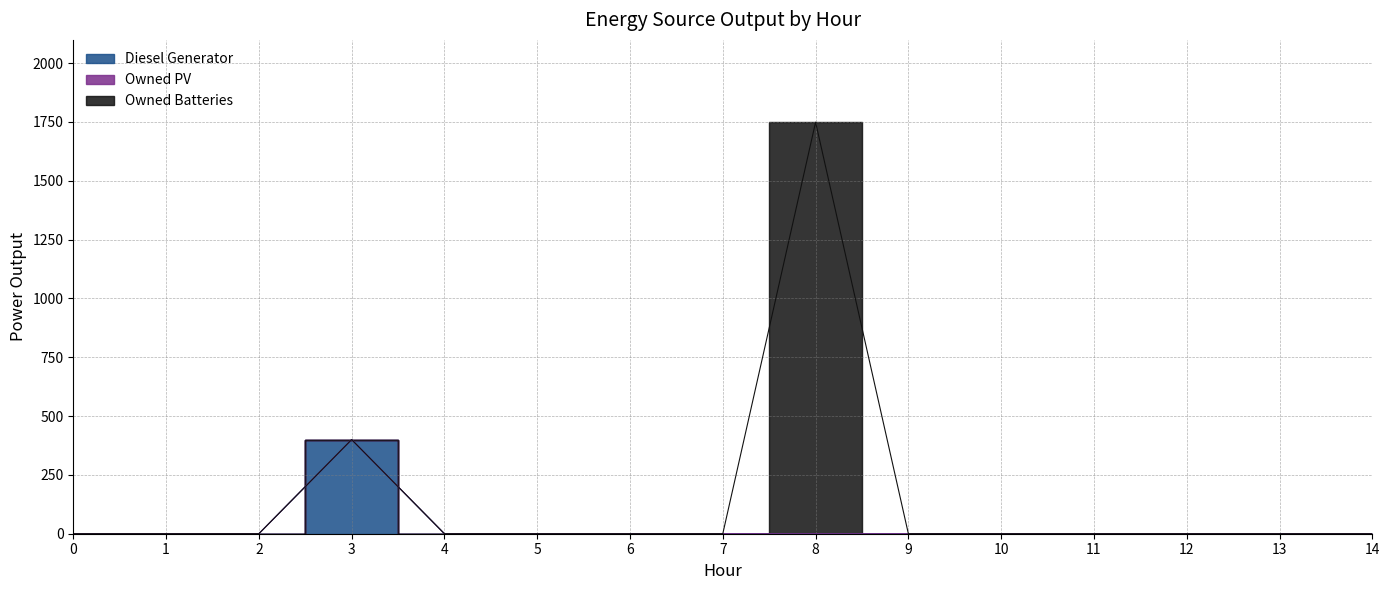

Reading right to left, what are all the values shown in this chart?

Diesel Generator: 0	0	0	0	0	0	0	0	0	0	0	400	0	0	0
Owned PV: 0	0	0	0	0	0	0	0	0	0	0	0	0	0	0
Owned Batteries: 0	0	0	0	0	0	1749	0	0	0	0	0	0	0	0